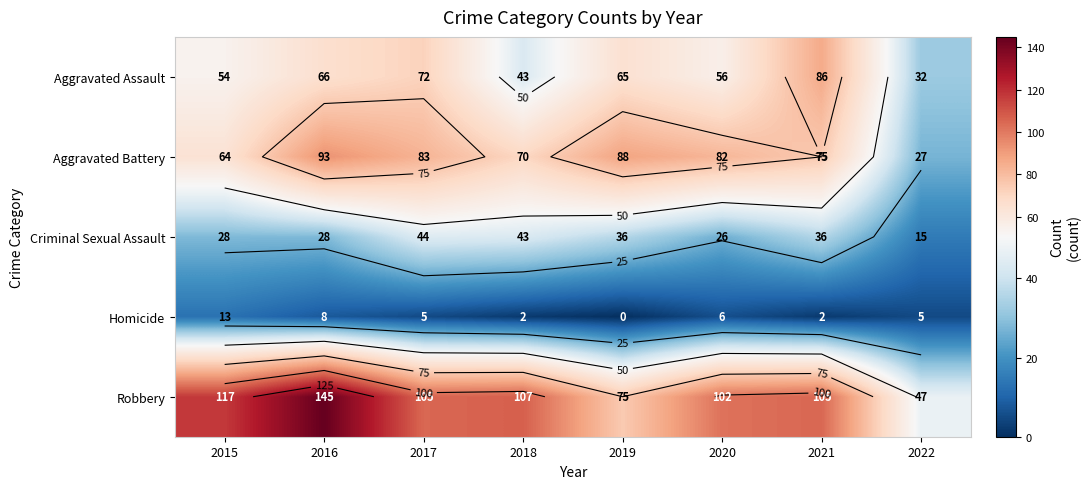

What is the difference between the Criminal Sexual Assault values at 2017 and 2021?

8